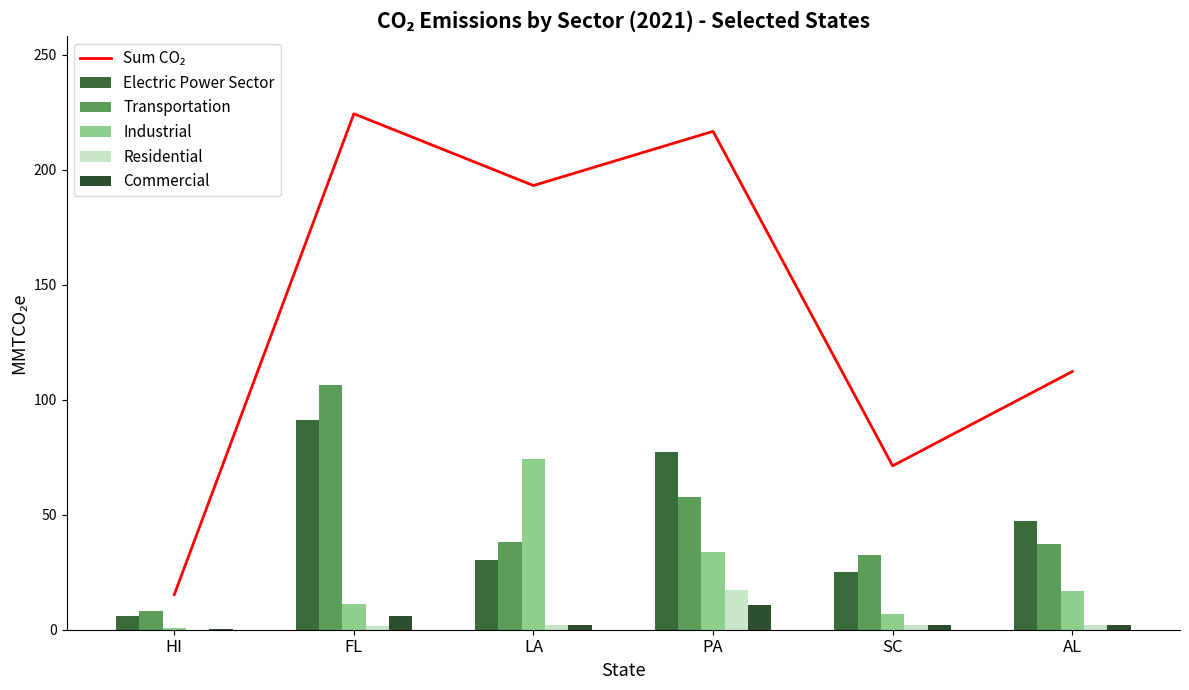

Which label corresponds to the largest value in the chart?

FL